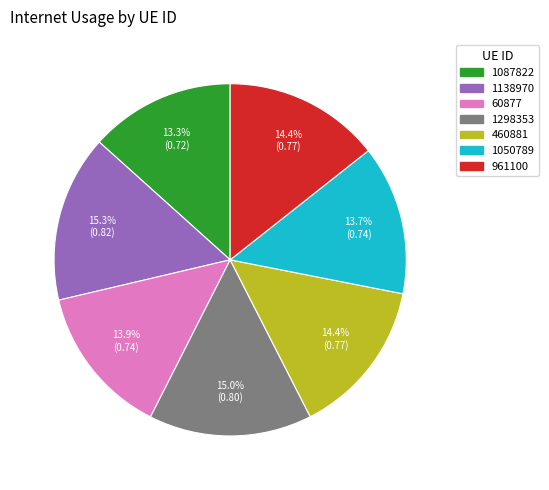

How many slices are in this pie chart?

7